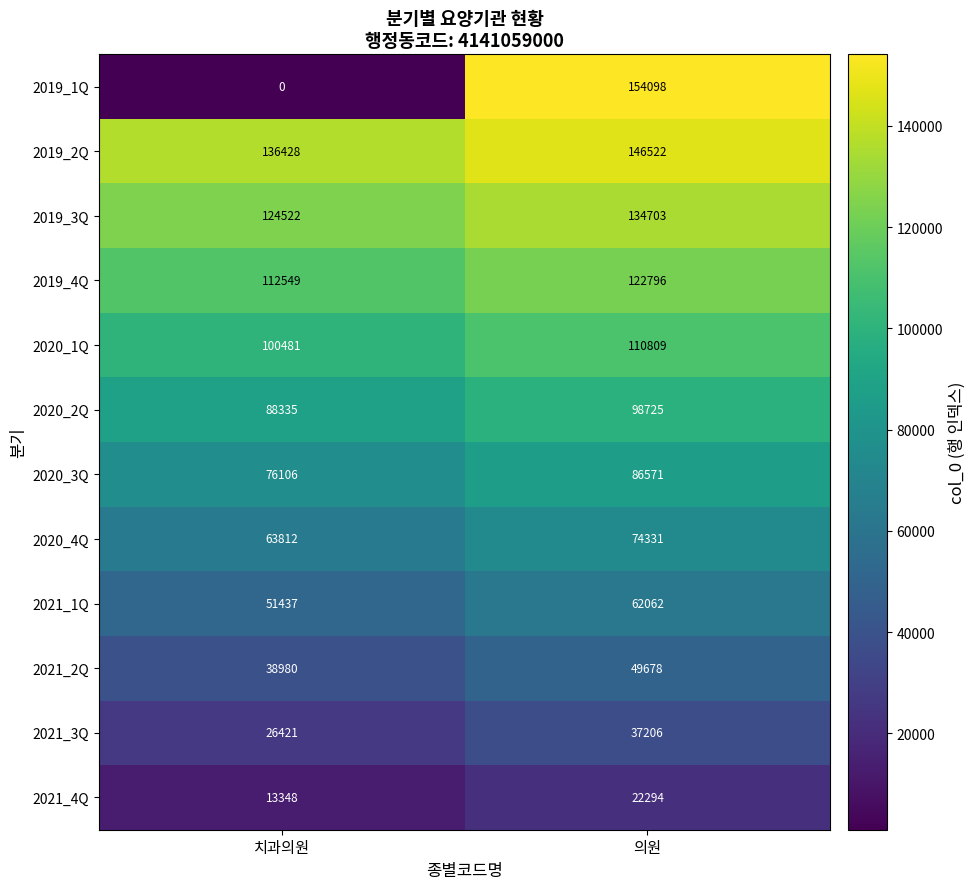

The value of 2019_4Q at 치과의원 is 167807. True or false?

False